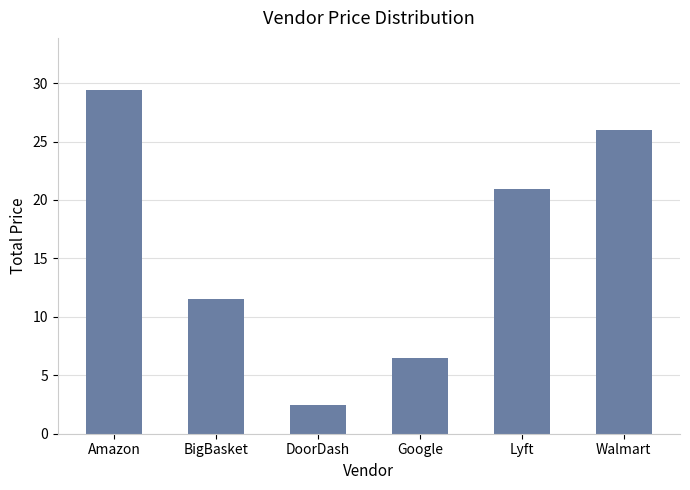

The chart shows a value of 39.2 at Walmart. True or false?

False